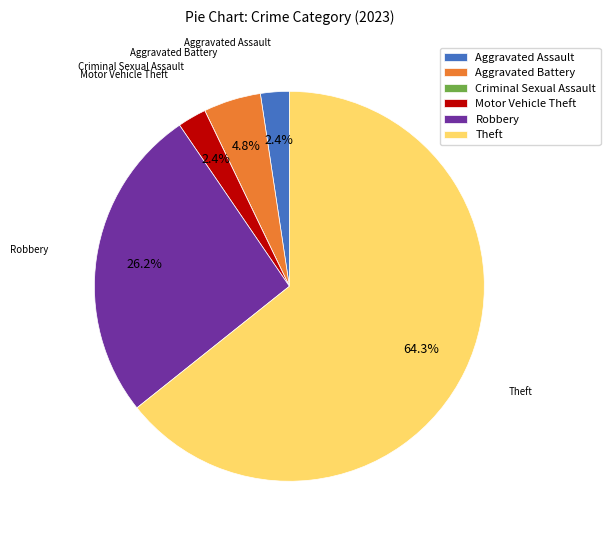

Which category has the biggest portion of the pie?

Theft